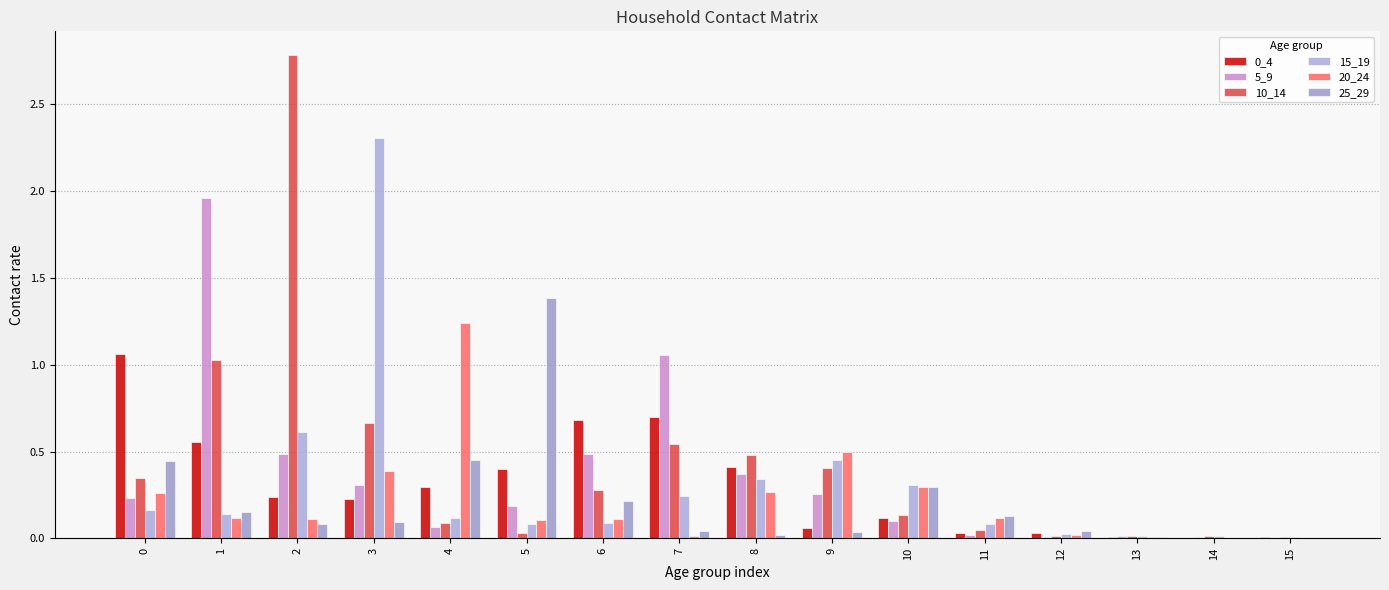

Are the bars grouped side by side (vs. stacked)?

Yes